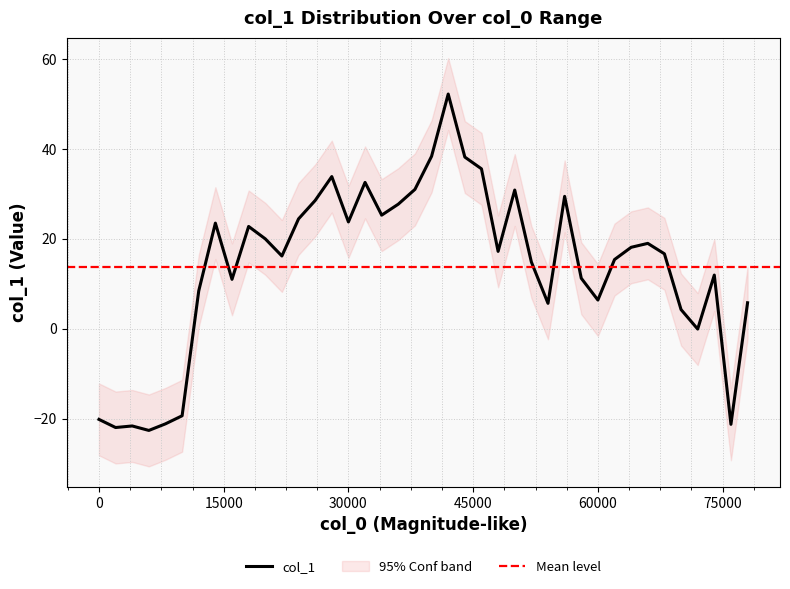

Which category has the lowest value across all series?

6000